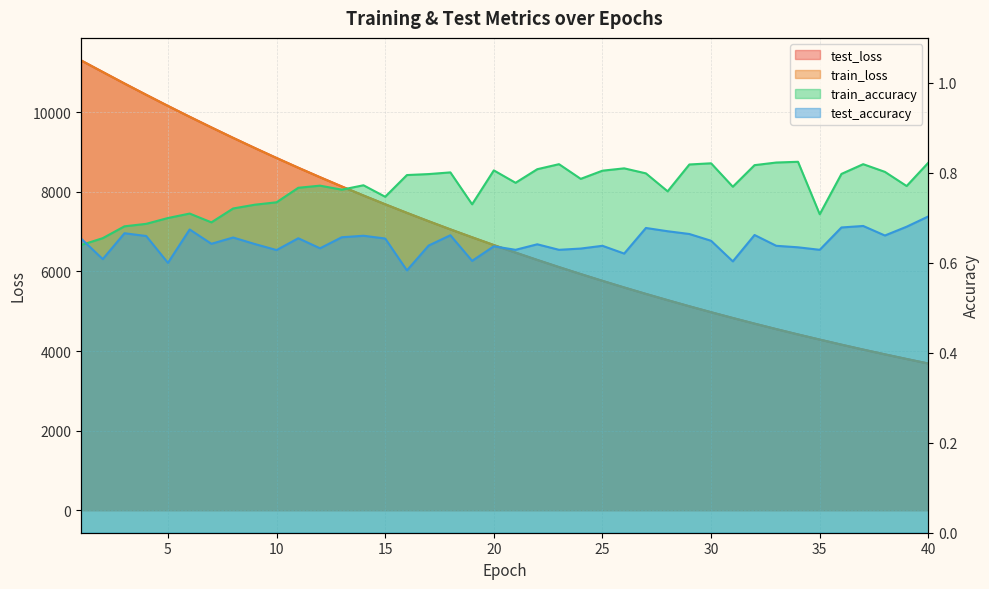

What is the total value across all series at 11?

17214.9